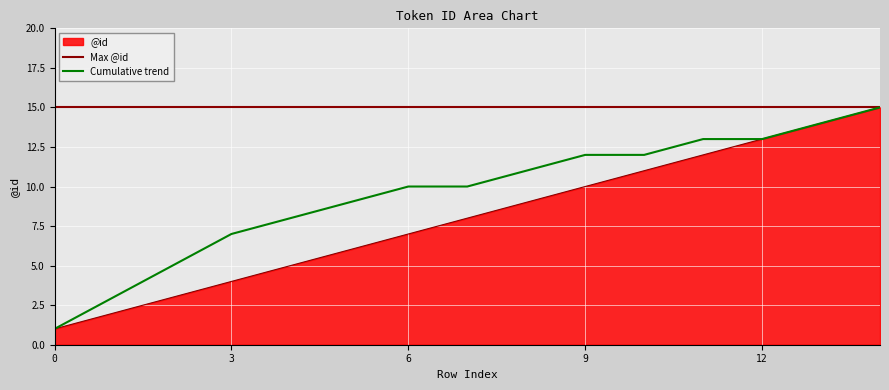

Reading right to left, list all the values displayed in this chart.

14=15	13=14	12=13	11=12	10=11	9=10	8=9	7=8	6=7	5=6	4=5	3=4	2=3	1=2	0=1